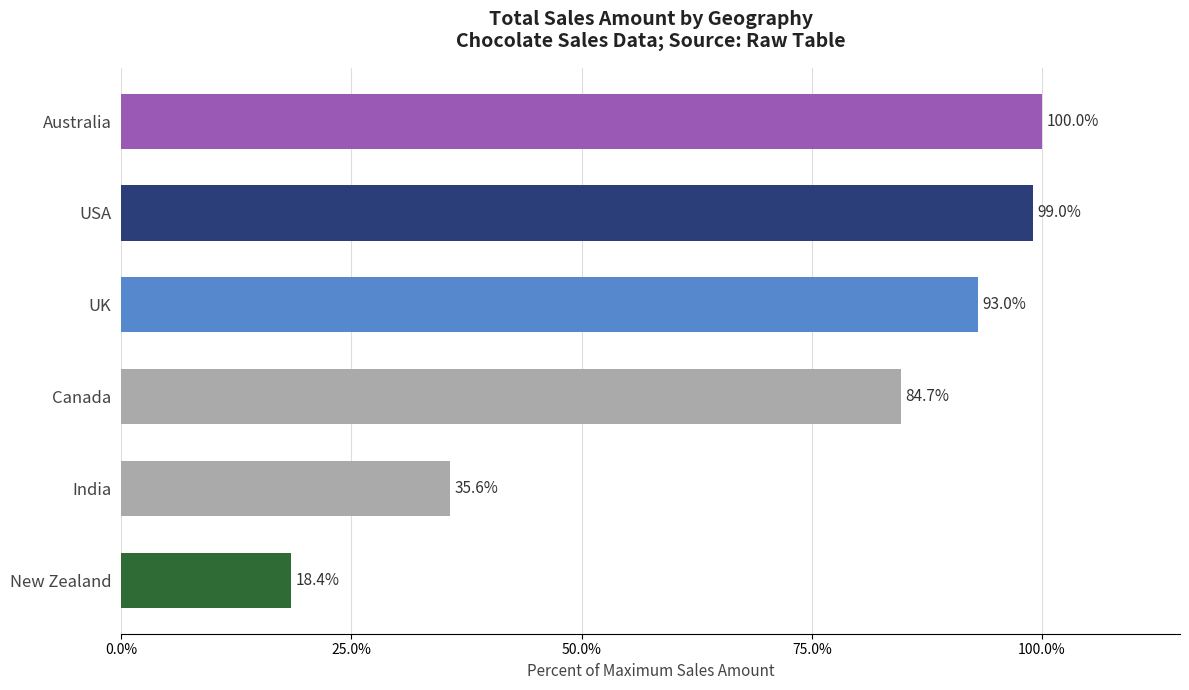

How many data points are less than 93?

3